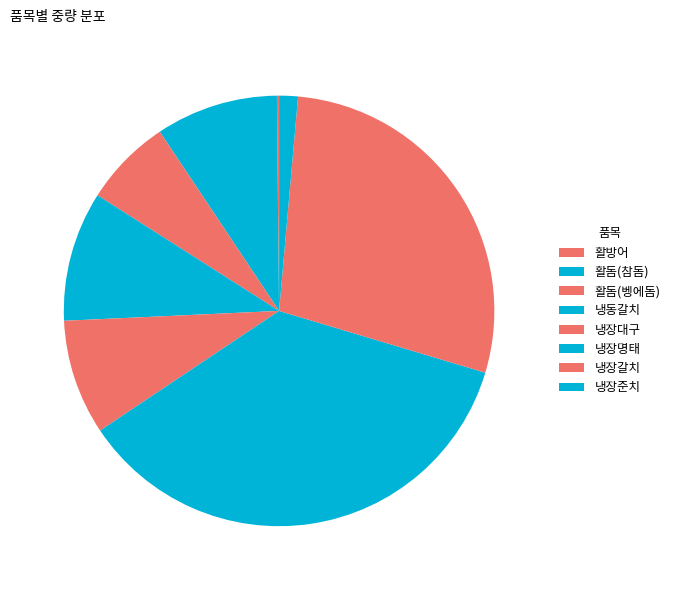

What is the smallest slice in the pie chart?

활방어